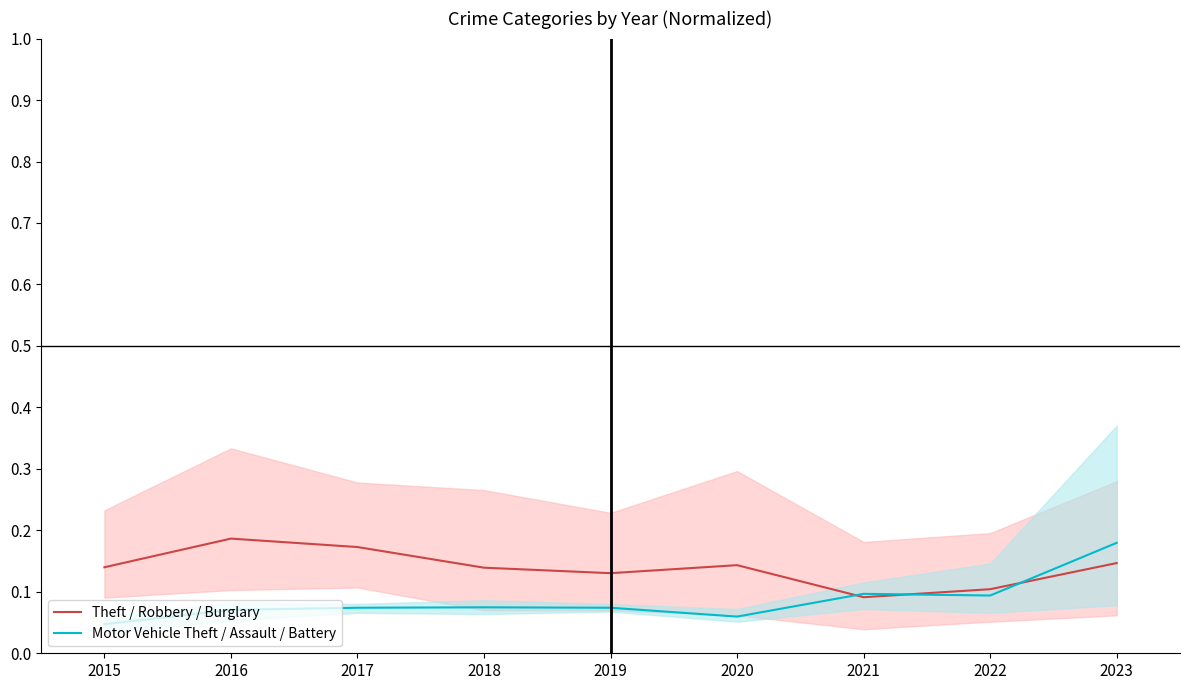

Which series has the largest total across all categories?

Theft / Robbery / Burglary